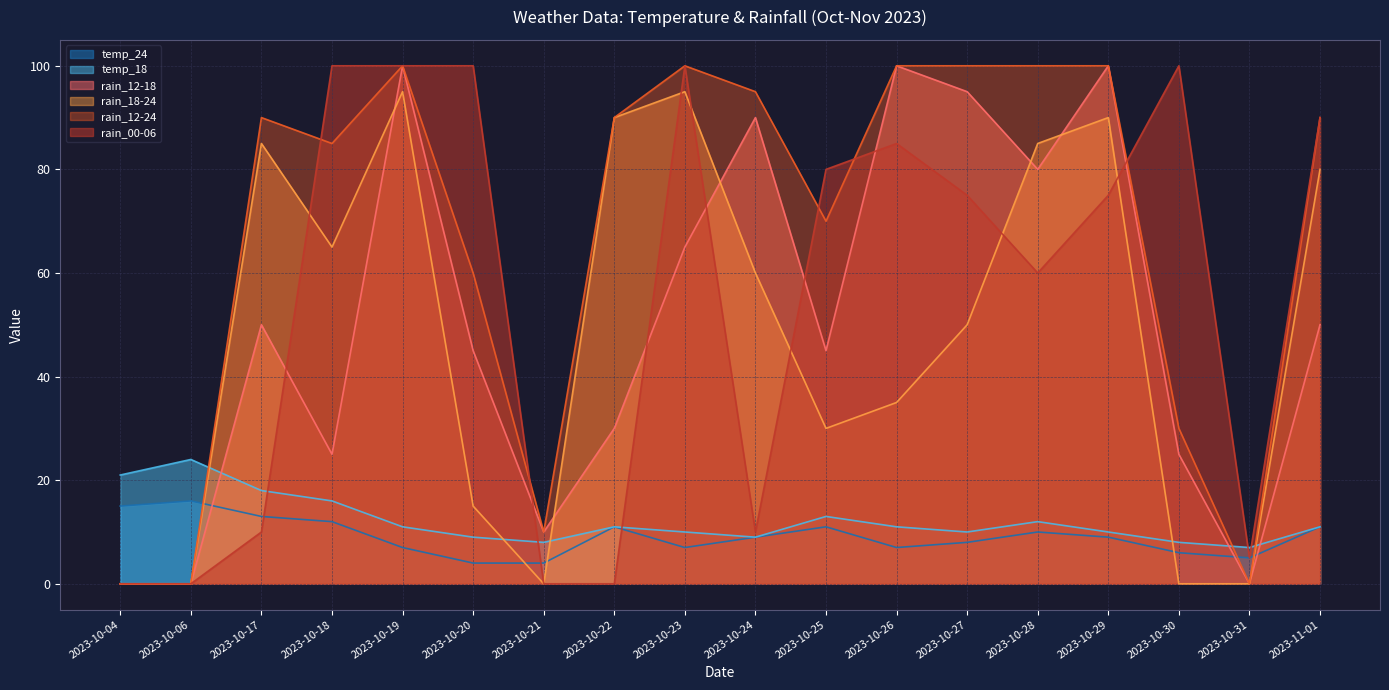

What is the difference between the maximum and minimum values in the temp_18 series?

17